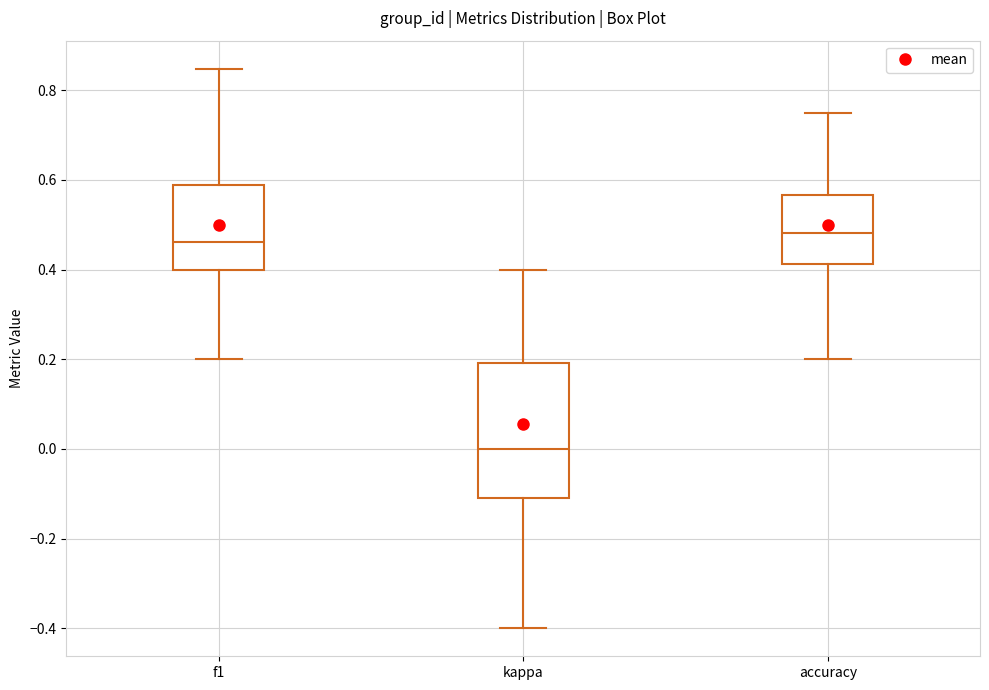

Reading left to right, read every box against the y-axis: the position of its median line, the range the box covers, and the ends of its whiskers. The values are not printed on the chart, so give them approximately, as read against the axis.

f1: median 0.46, box 0.40 to 0.58, whiskers 0.20 to 0.84
kappa: median 0.00, box -0.12 to 0.20, whiskers -0.40 to 0.40
accuracy: median 0.48, box 0.42 to 0.56, whiskers 0.20 to 0.76